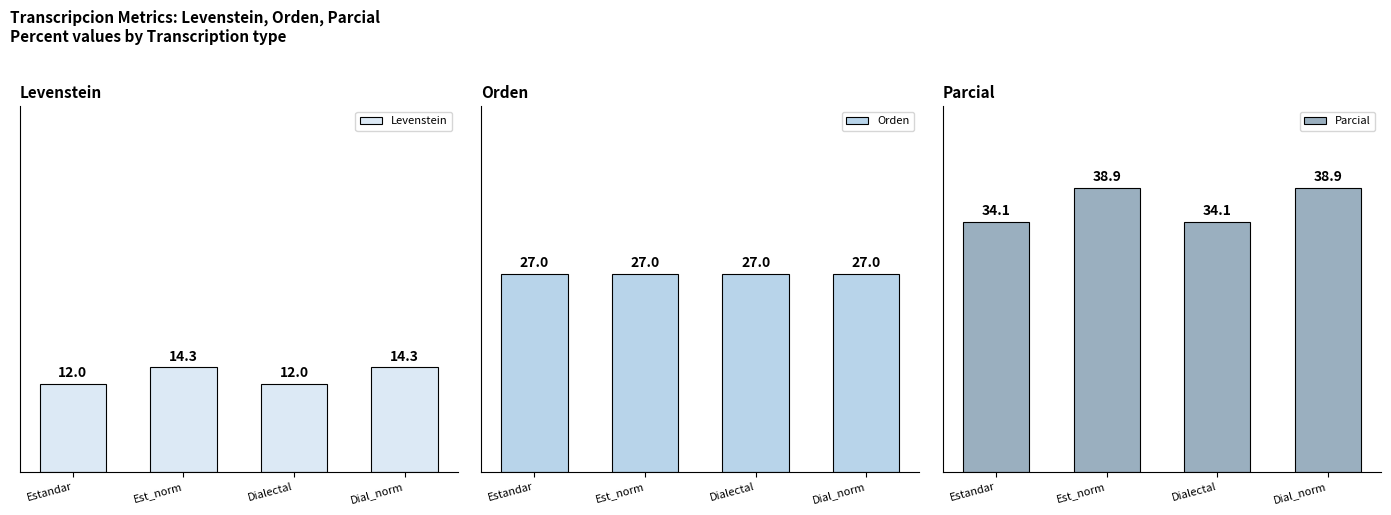

Is the value of Levenstein at Dial_norm greater than the value of Parcial at Dial_norm?

No